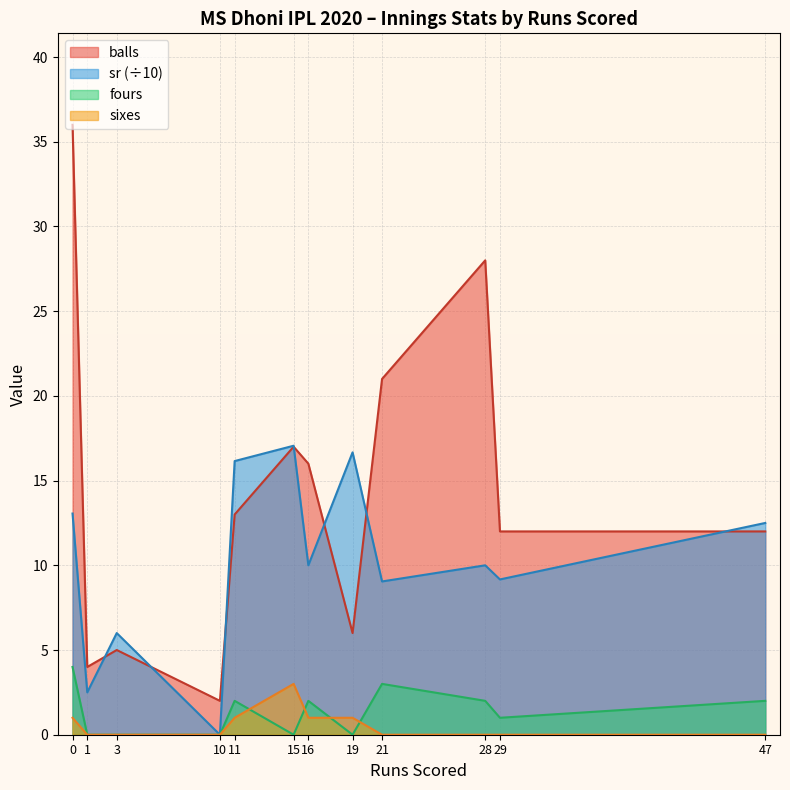

The value of fours at 3 is 1.5. True or false?

False